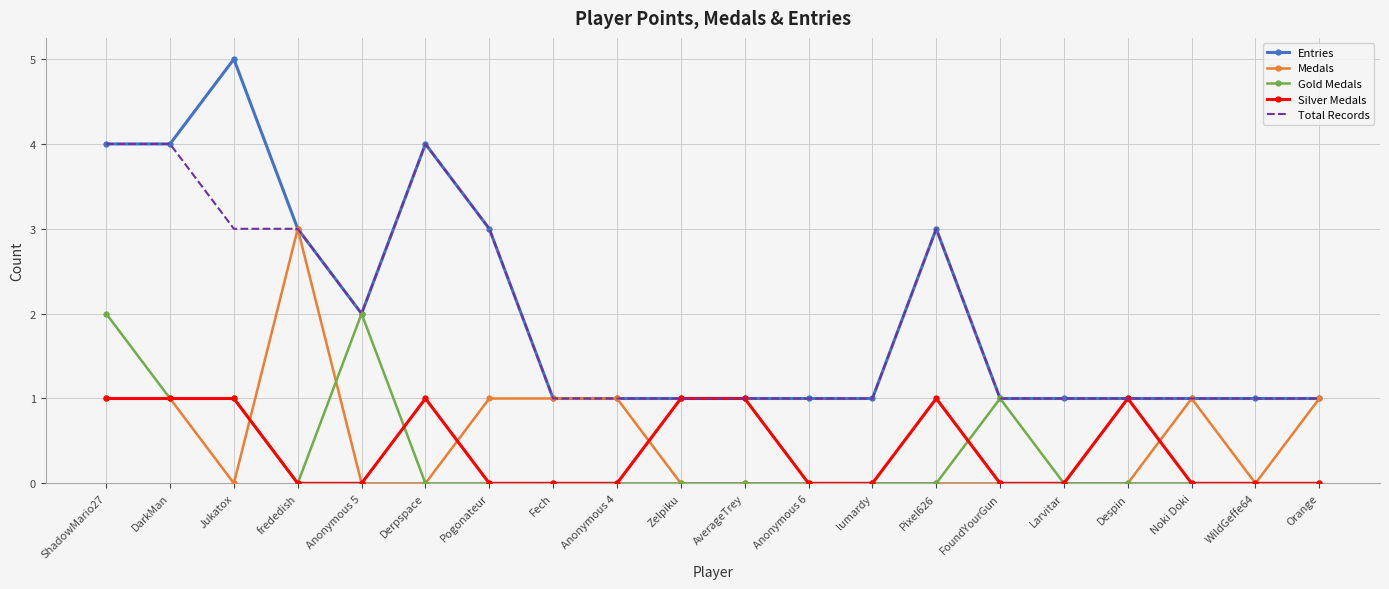

Is it true that Entries equals 5 at frededish?

False